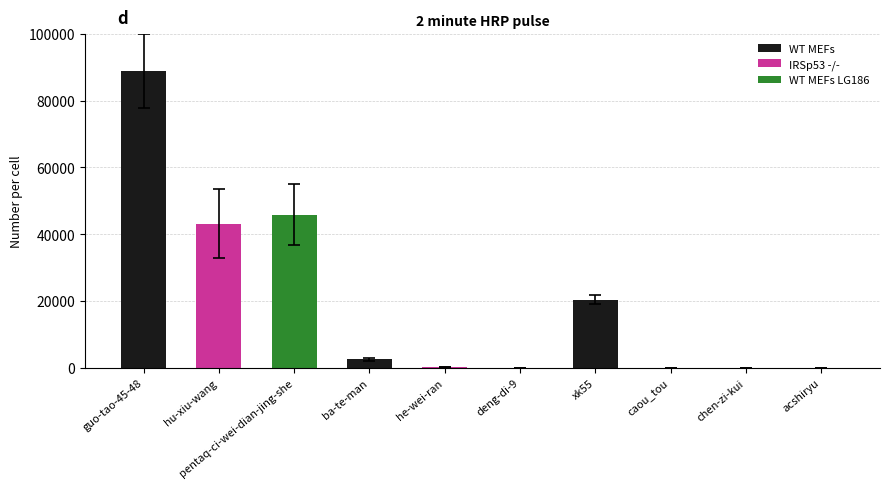

Where is the data nearest to the value 44429?

hu-xiu-wang